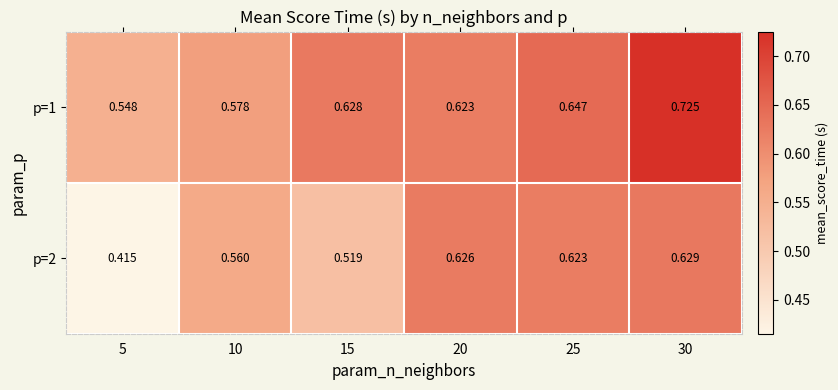

Is the value of p=1 at 30 greater than the value of p=2 at 25?

Yes